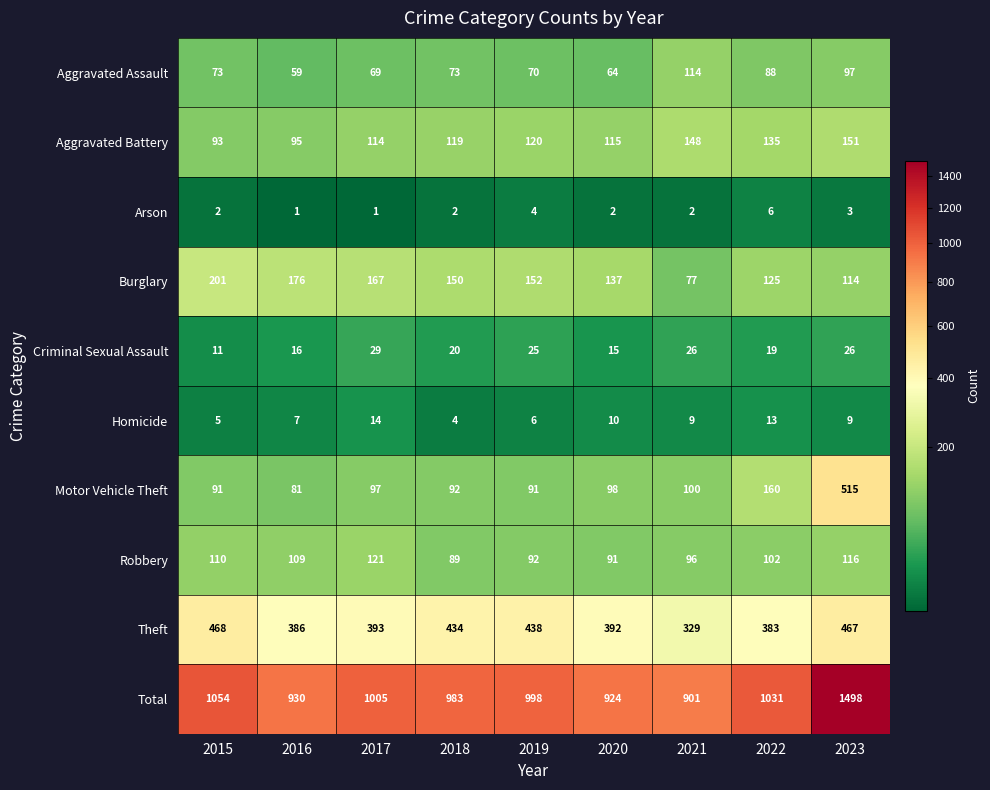

What is the difference between the maximum and minimum values in the Aggravated Battery series?

58